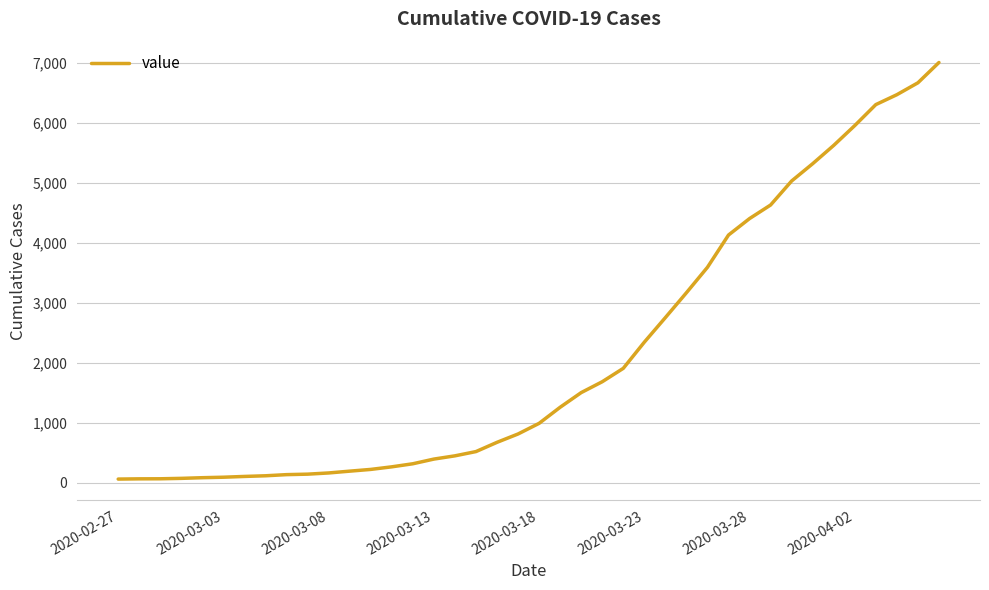

What is the minimum value shown in the chart?

64